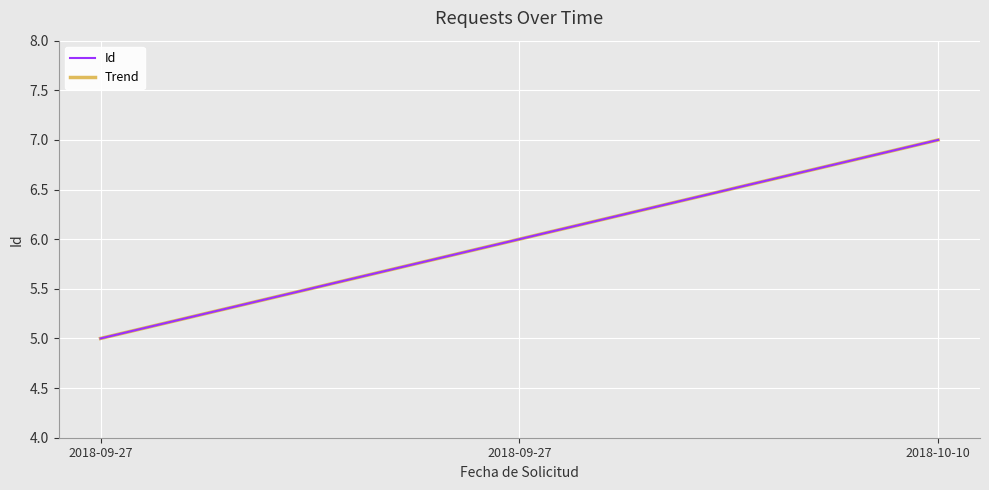

Reading right to left, list all the values displayed in this chart.

Id: 7	6	5
Trend: 7	6	5